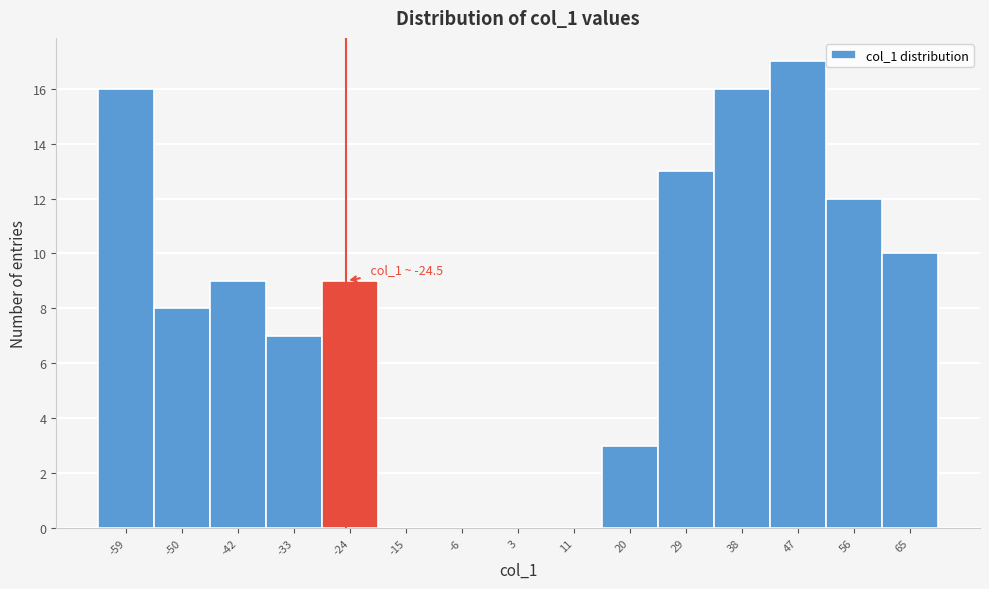

Which range on the x-axis has the tallest bar?

42 to 51